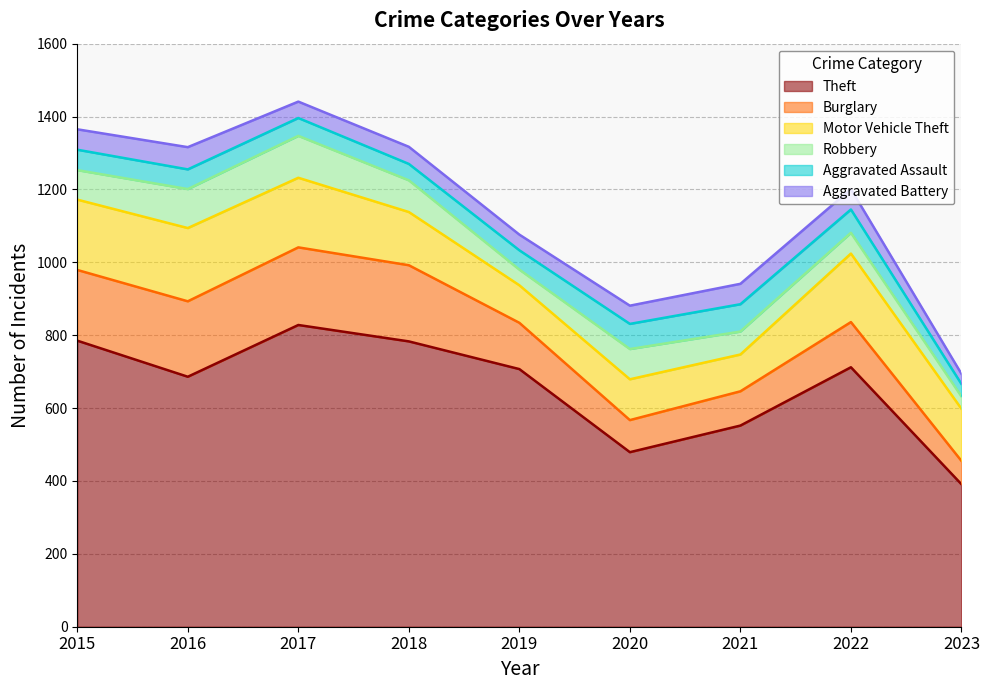

True or false: Aggravated Battery has a value of 75 at 2018.

False